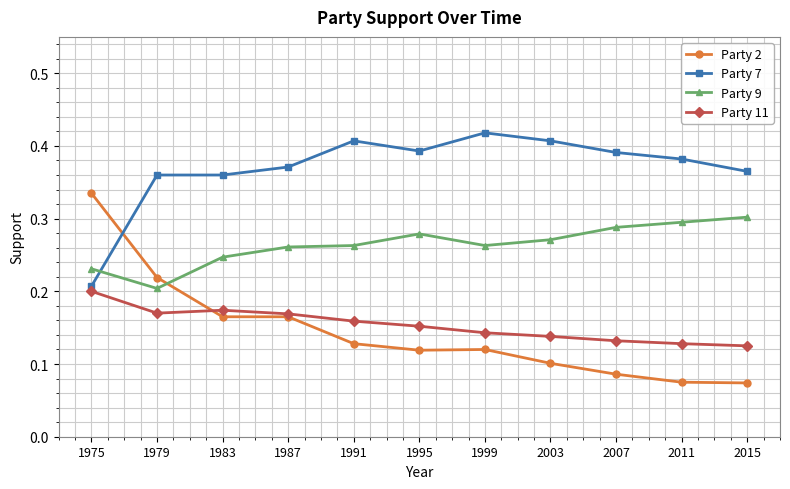

Does the chart display data point markers on the line(s)?

Yes